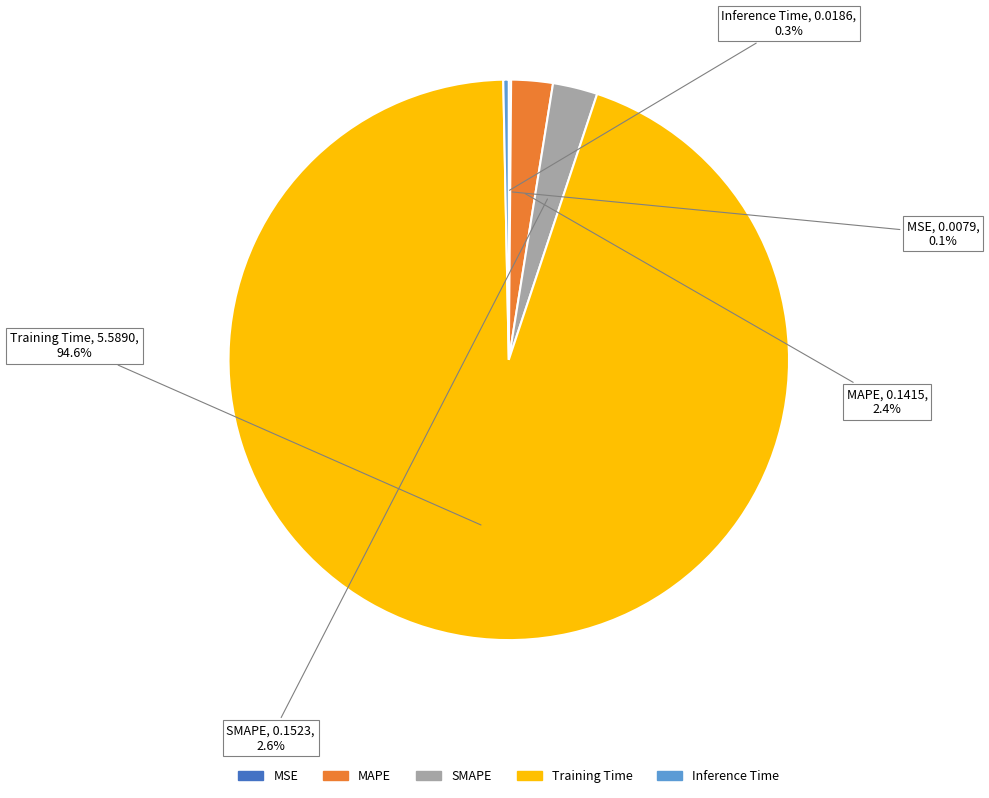

What is the largest slice in the pie chart?

Training Time